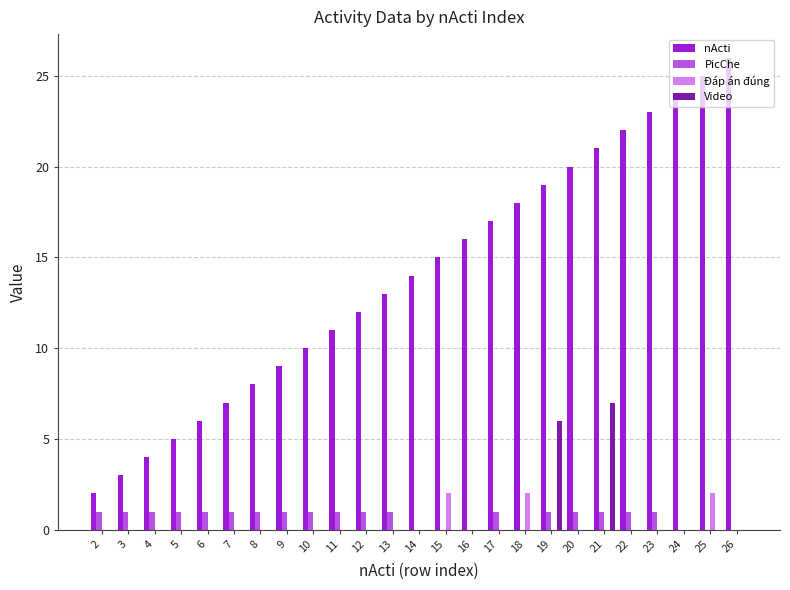

Count the number of categories in the chart.

25